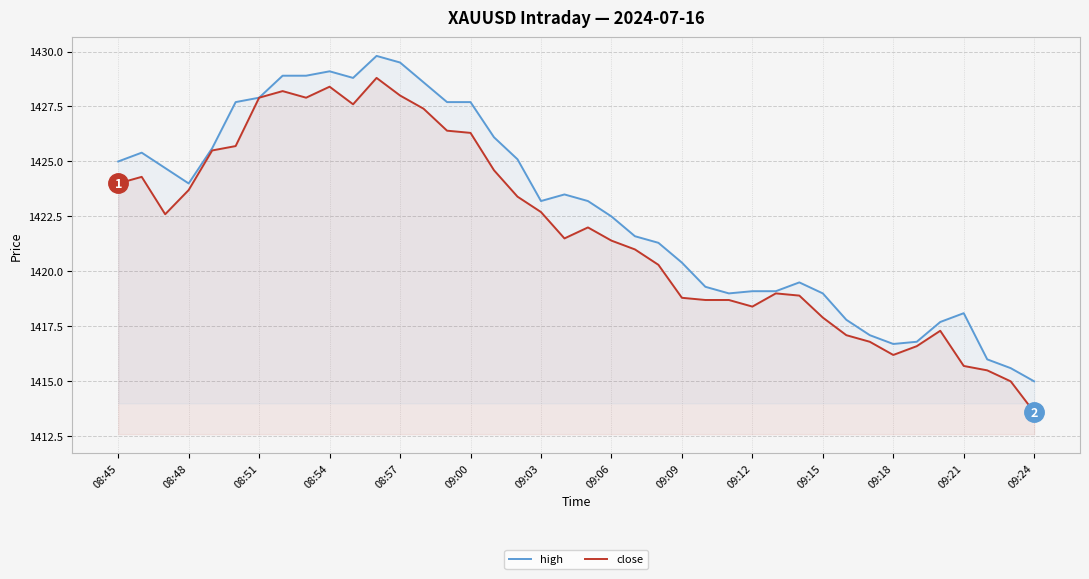

Rank the series by their average value, from highest to lowest.

high, close